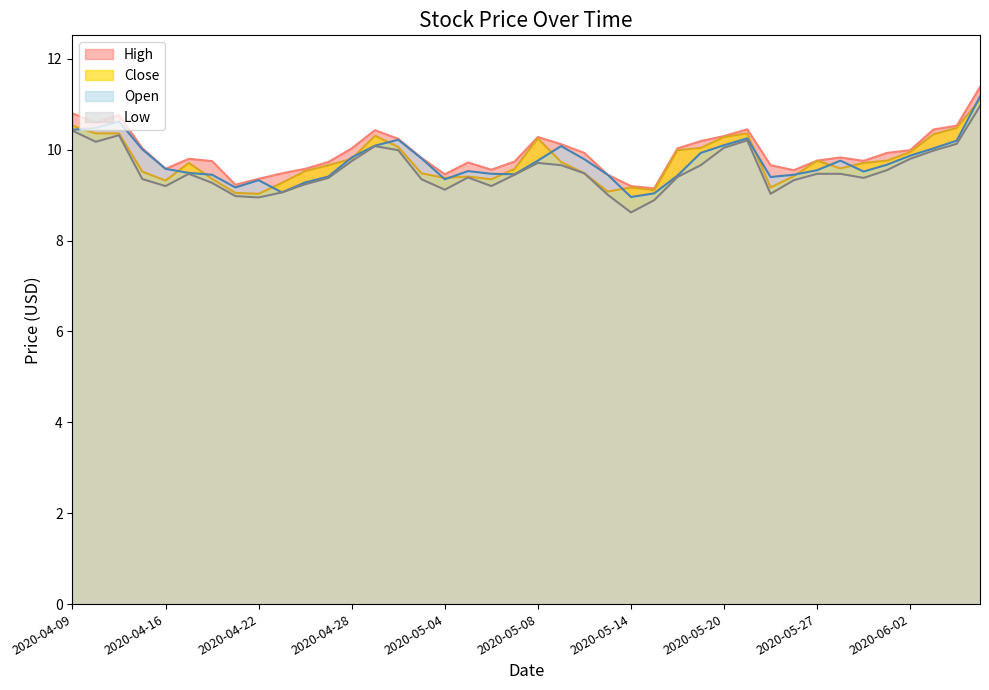

What is the smallest value displayed?

8.6